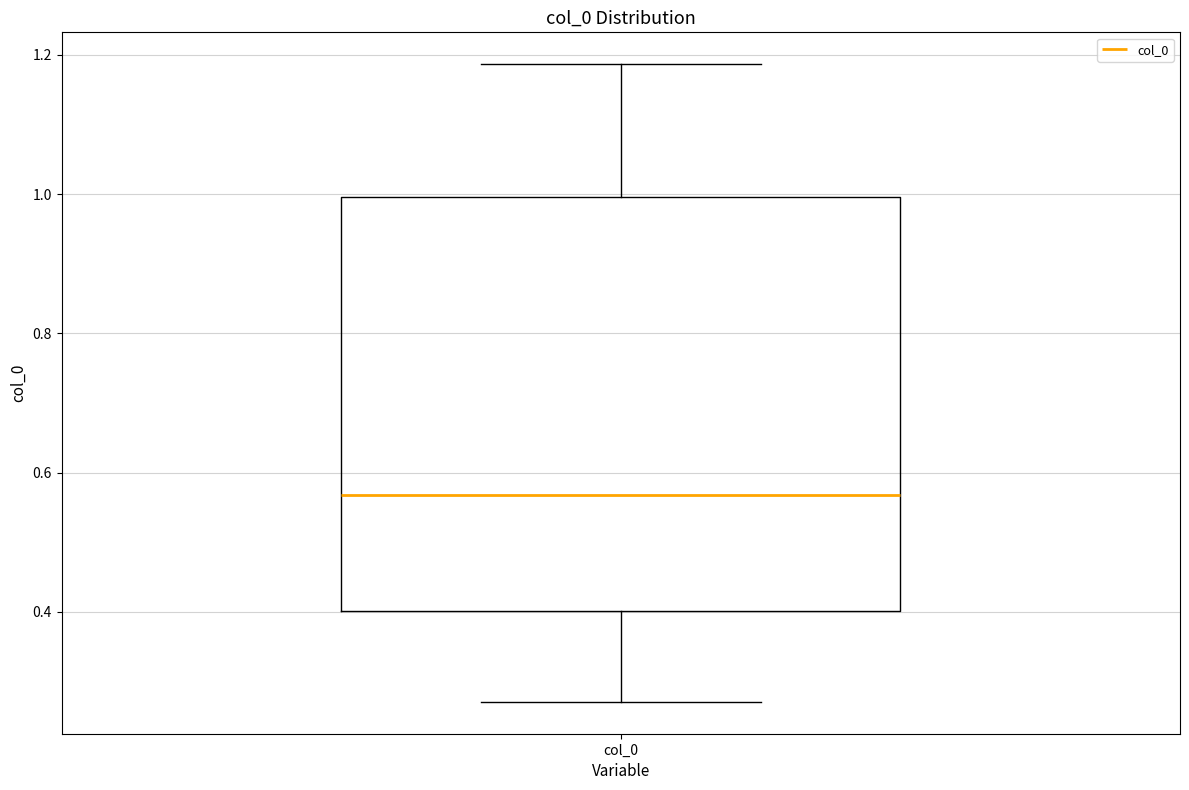

Read this box plot against the y-axis: the position of the median line, the range covered by the box, and the ends of both whiskers. The values are not printed on the chart, so give them approximately, as read against the axis.

median 0.56, box 0.40 to 1.00, whiskers 0.28 to 1.18